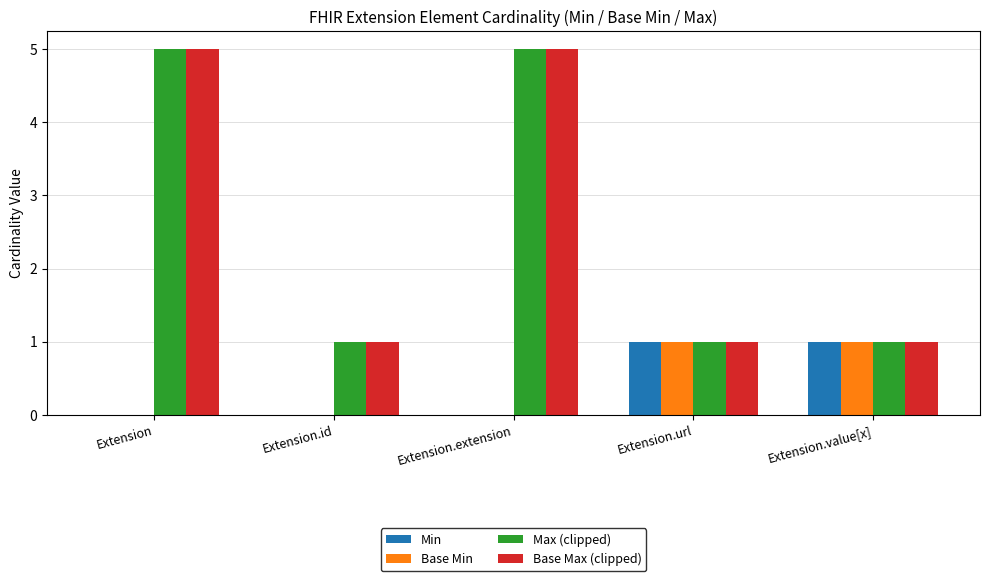

True or false: Max (clipped) has a value of 1 at Extension.value[x].

True